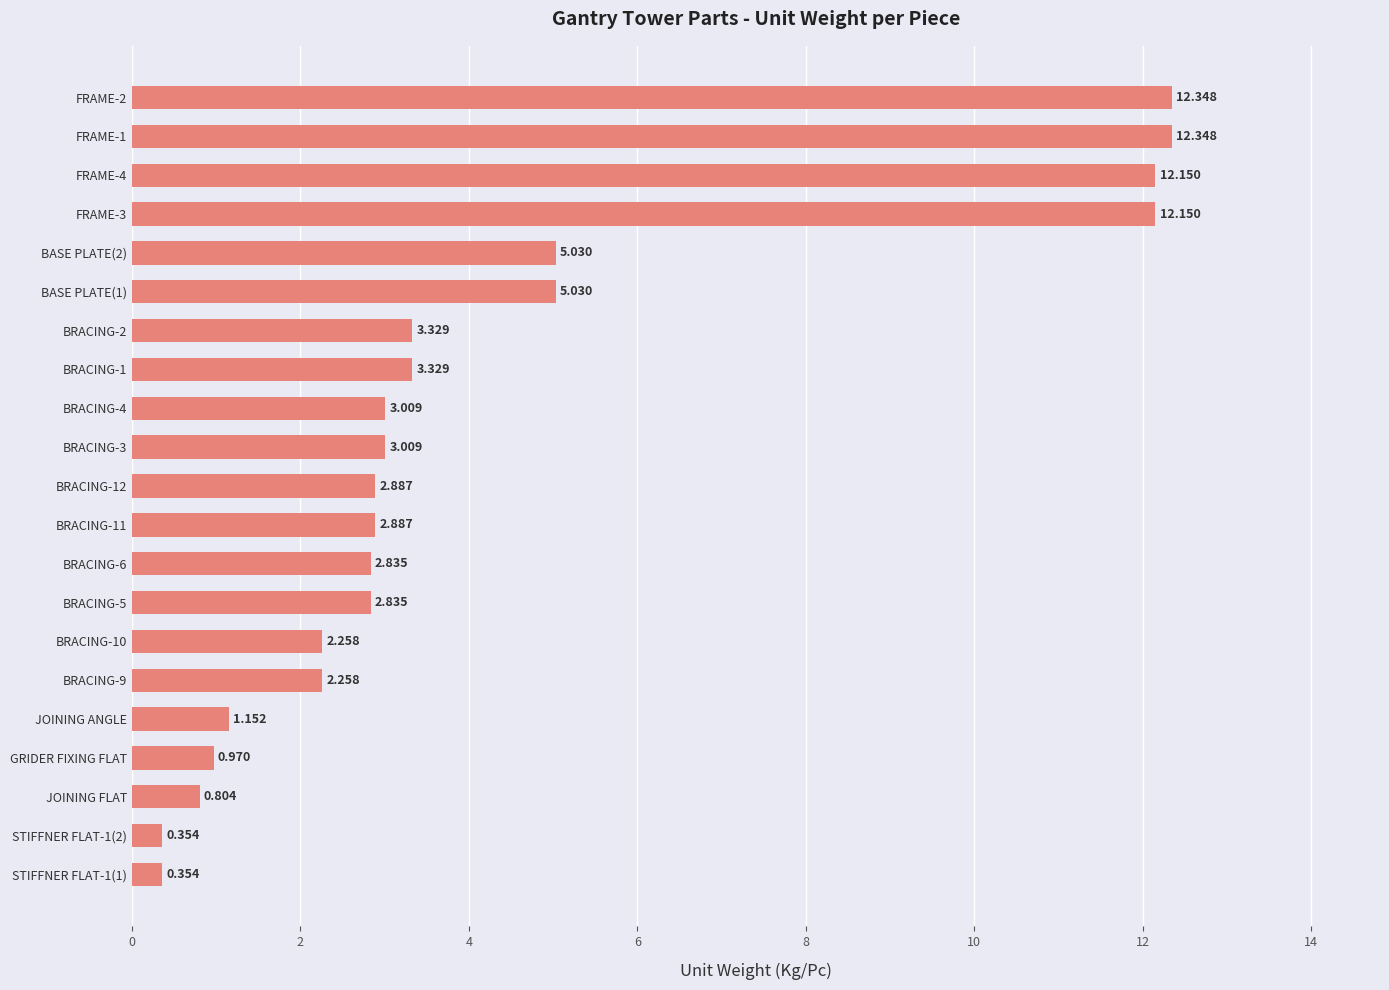

How many values are below 2?

5